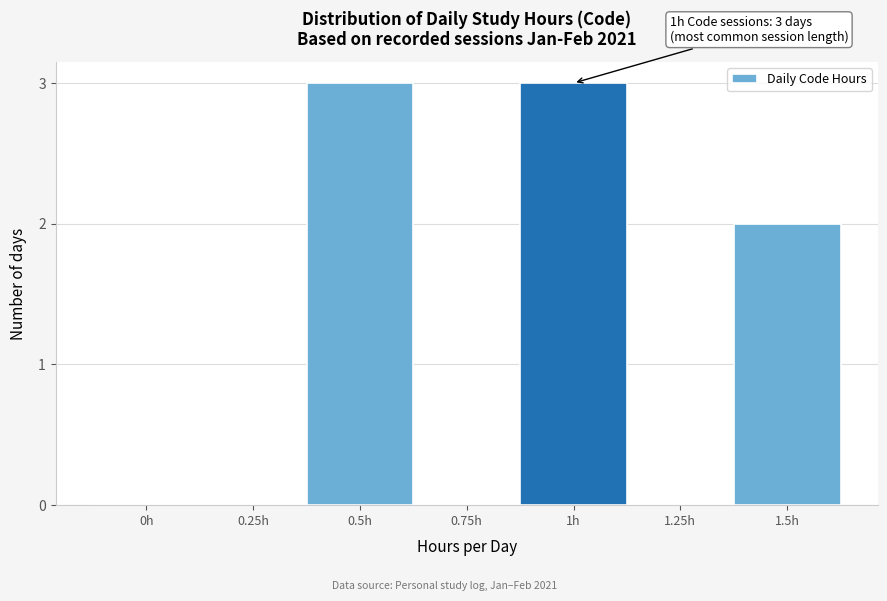

Reading left to right, list all the values displayed in this chart.

0h=0	0.25h=0	0.5h=3	0.75h=0	1h=3	1.25h=0	1.5h=2